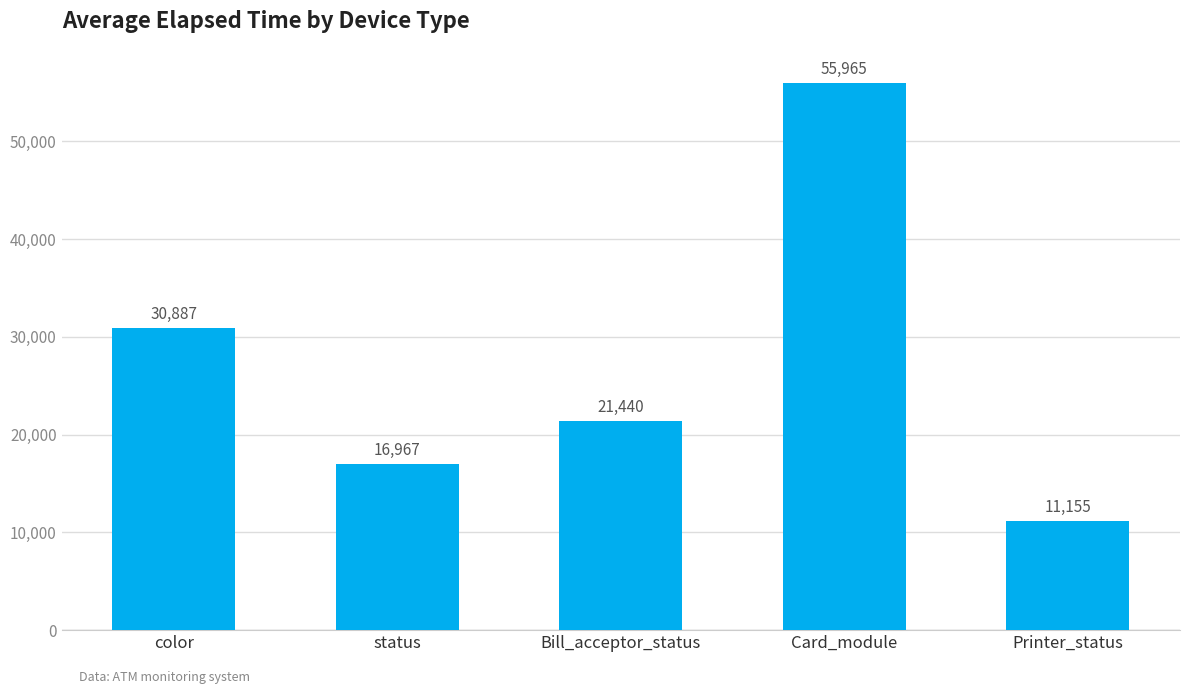

Rank the categories by value from lowest to highest.

Printer_status, status, Bill_acceptor_status, color, Card_module